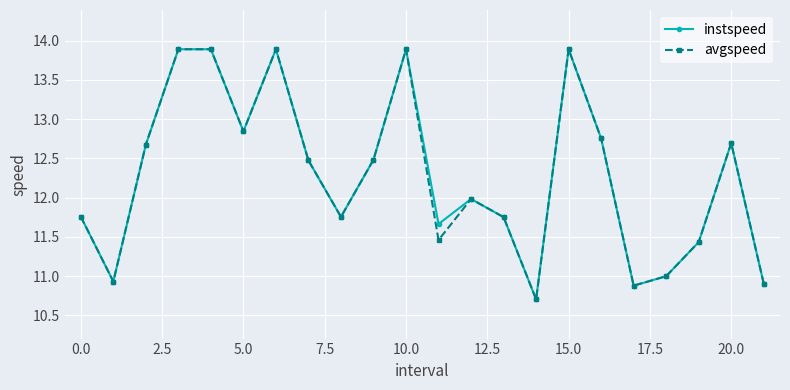

How many interior local valleys does the avgspeed series have?

6